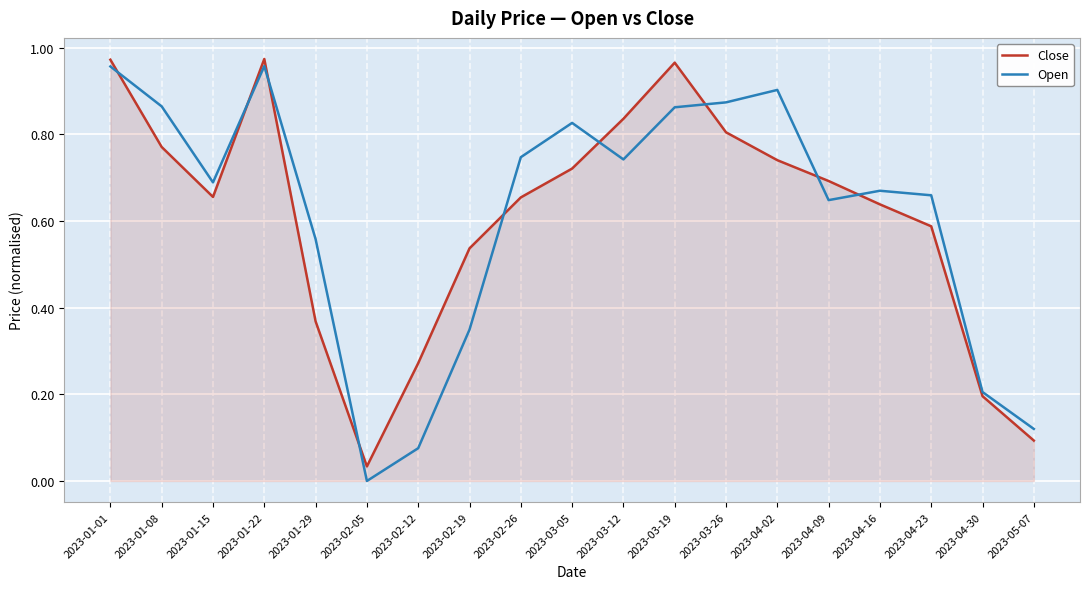

The value of Close at 2023-01-29 is 0.5. True or false?

False